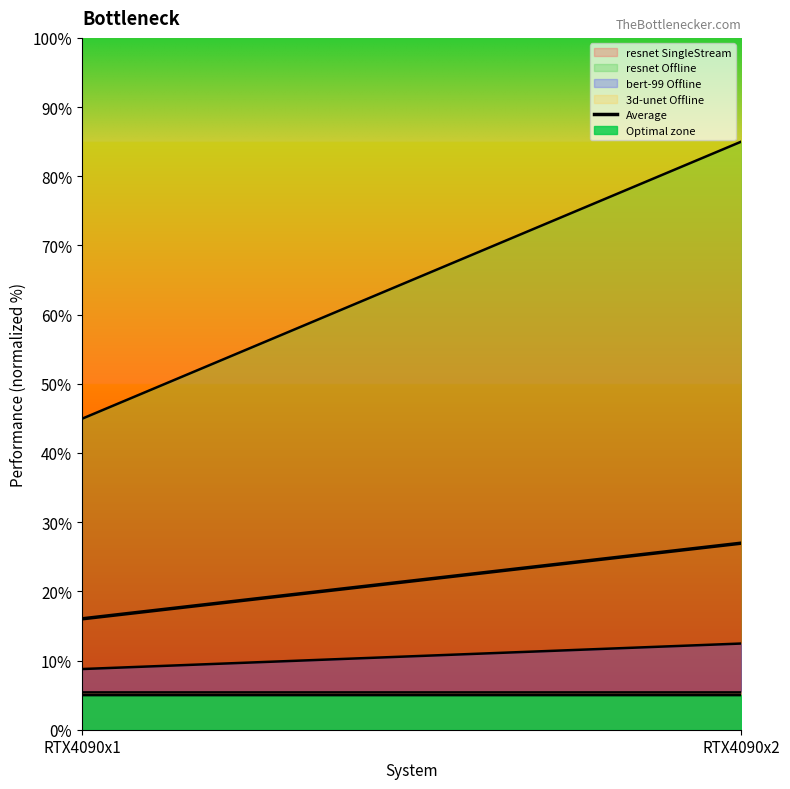

Which label corresponds to the largest value in the chart?

RTX4090x2